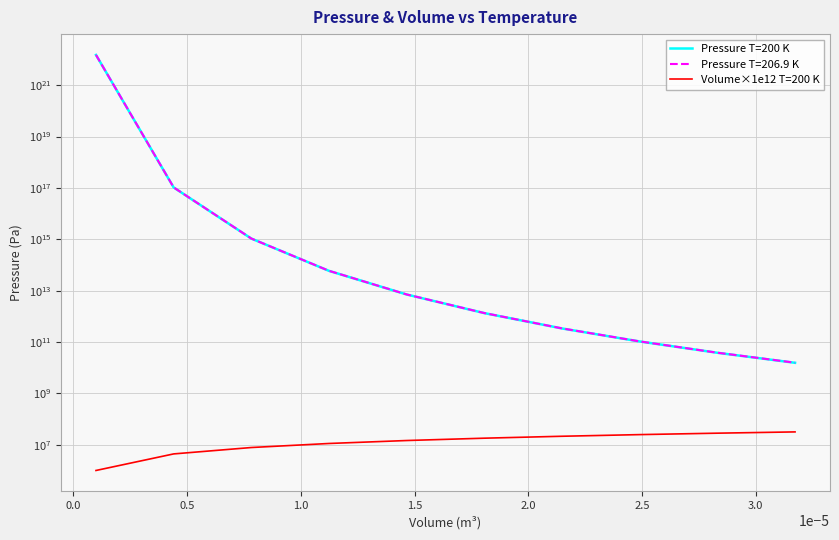

At which label is Volume×1e12 T=200 K closest to 16362068?

1.5